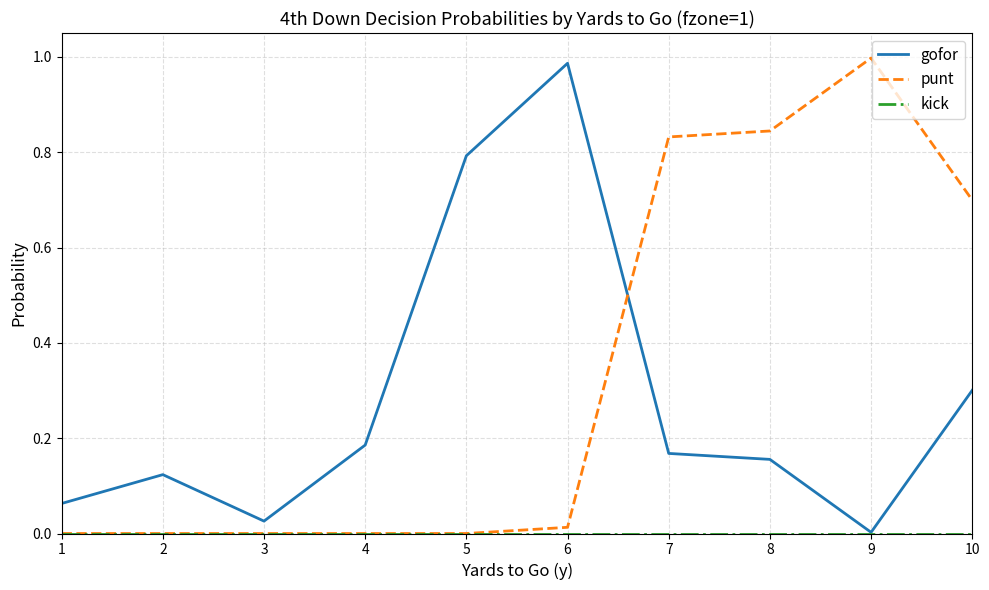

Between 4 and 10, which series saw the biggest shift?

punt